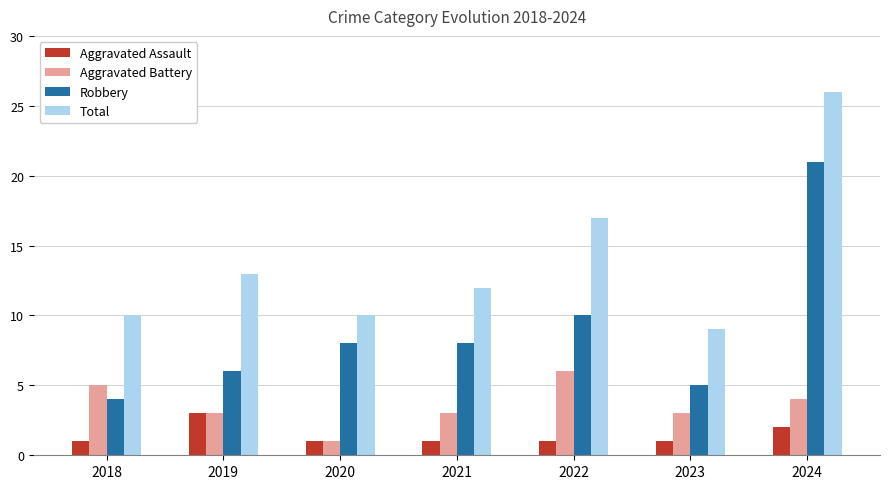

How many categories are shown in the chart?

7